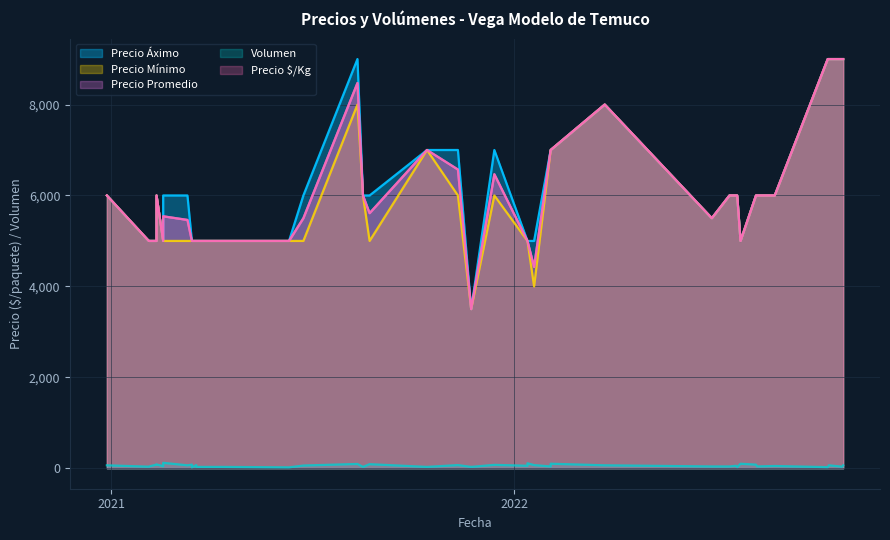

What is the label of the 38th point from the right?

2021-06-24